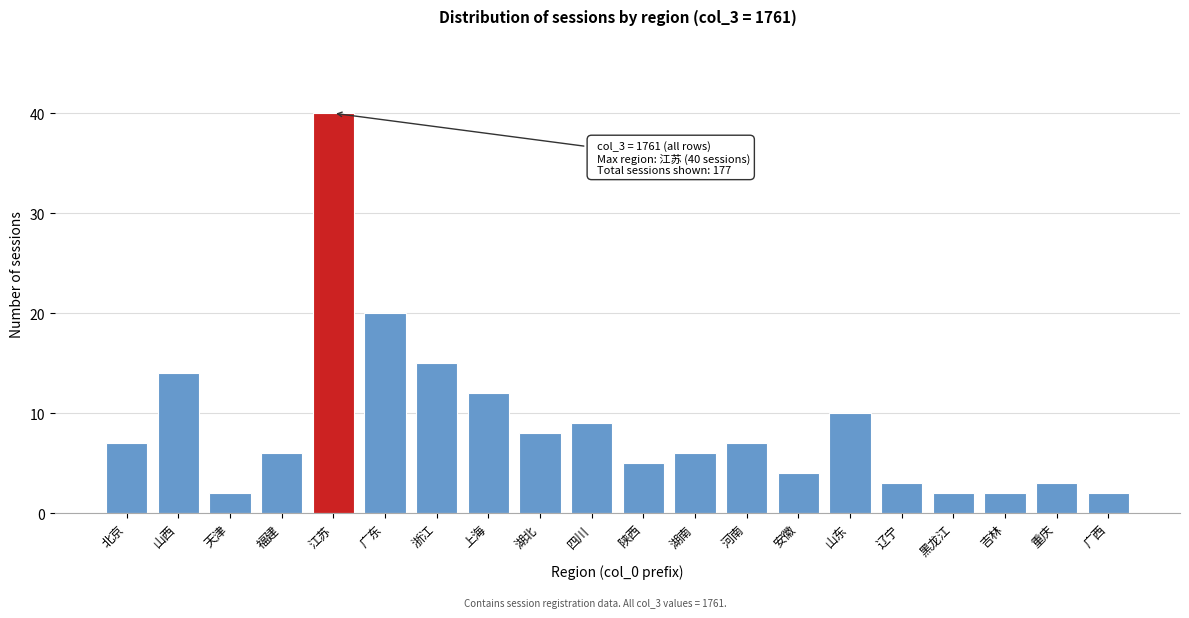

Reading right to left, extract all data points from this chart.

2	3	2	2	3	10	4	7	6	5	9	8	12	15	20	40	6	2	14	7